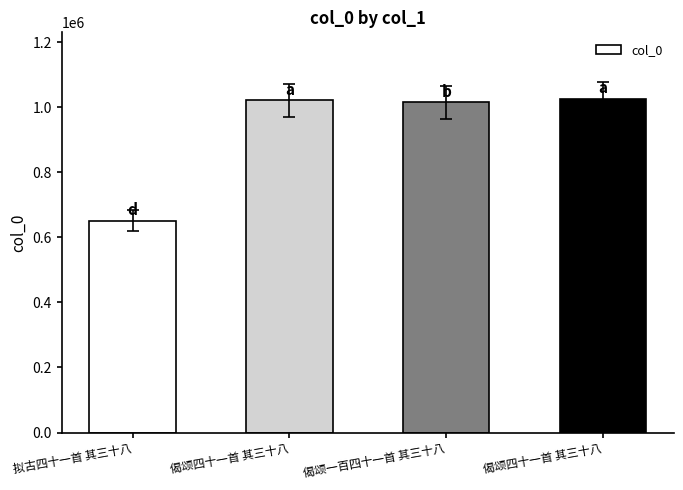

How many data points does each series have?

4